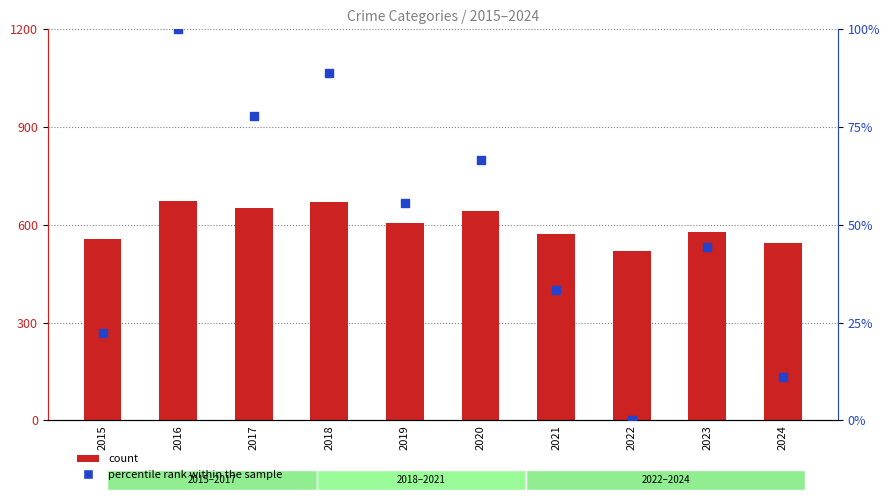

Which series contains the highest Y value?

count